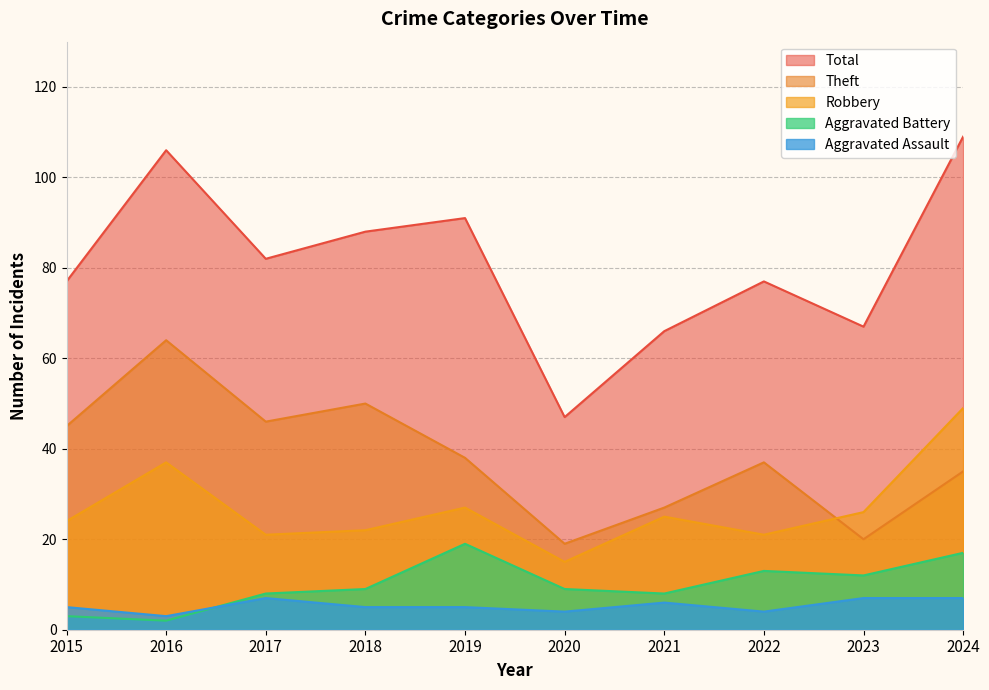

Which series has the widest spread of values?

Total